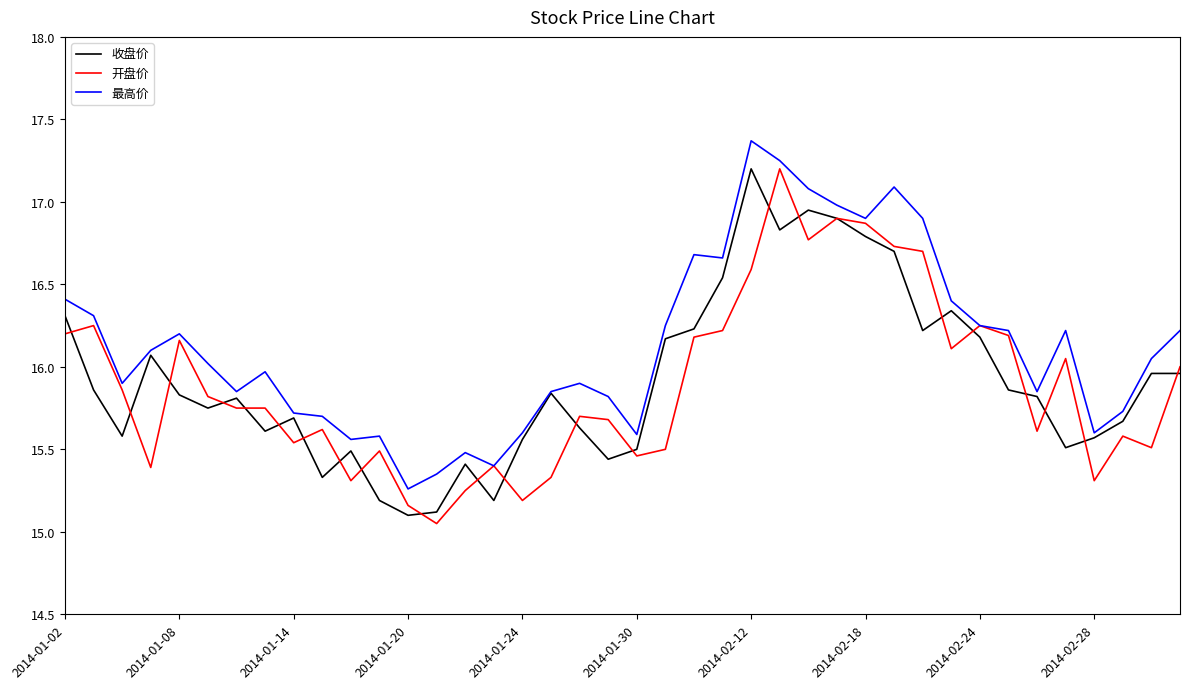

What is the maximum value shown in the chart?

17.4